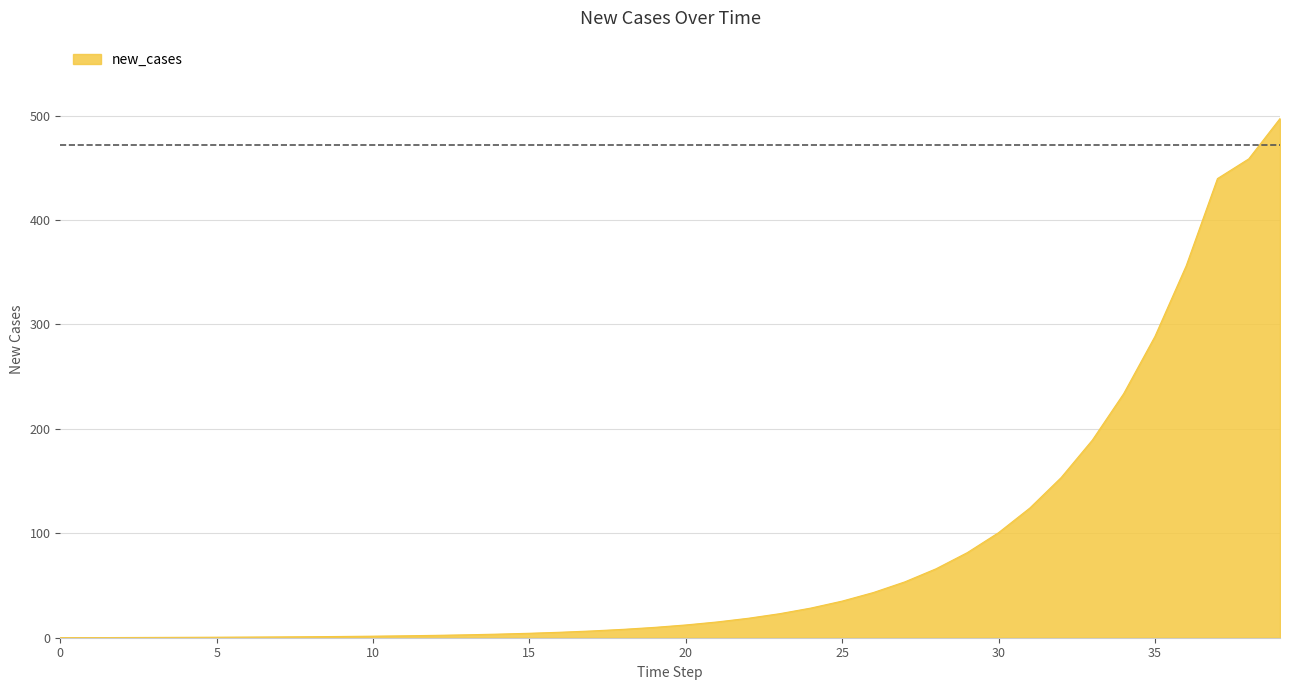

What is the difference between the second highest and minimum values?

458.5